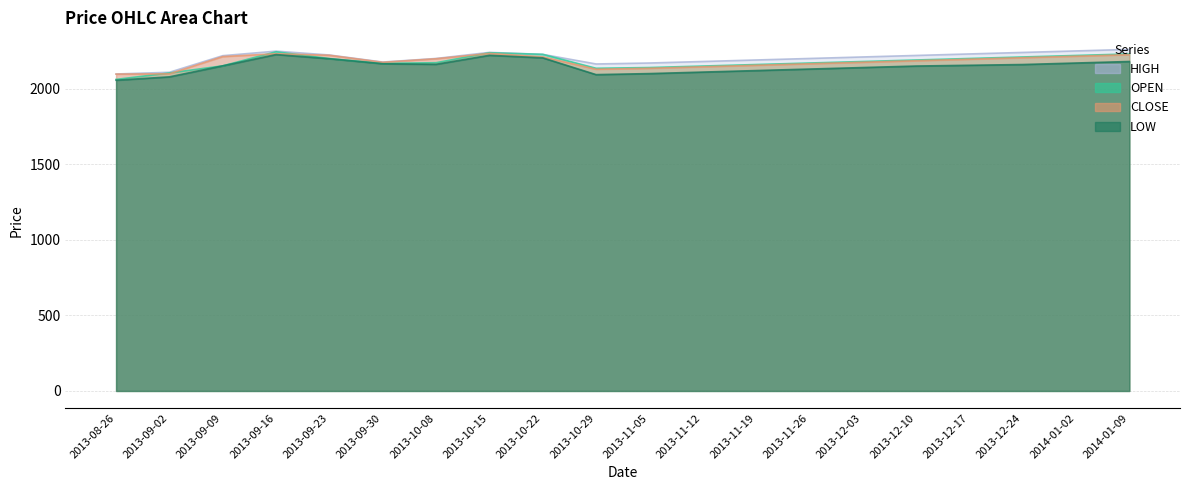

How many values in the CLOSE series exceed 2195?

9